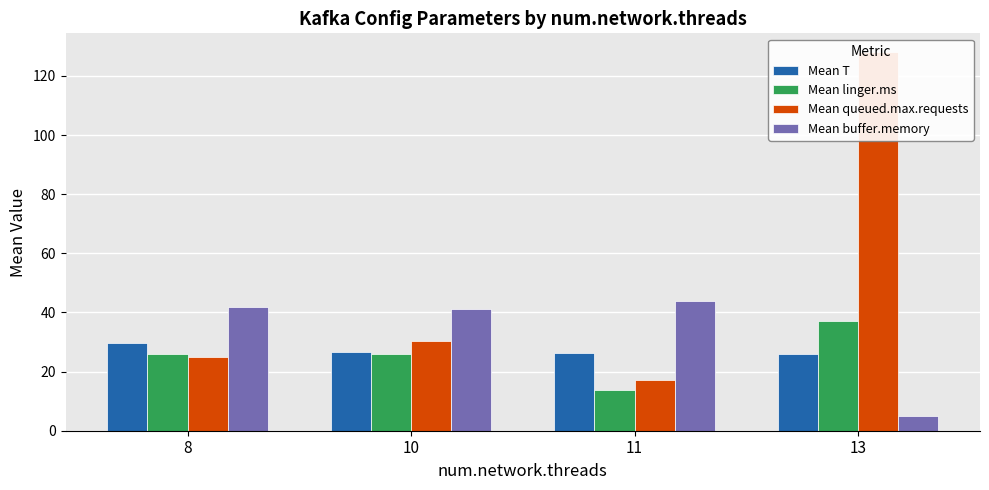

Count the number of categories in the chart.

4